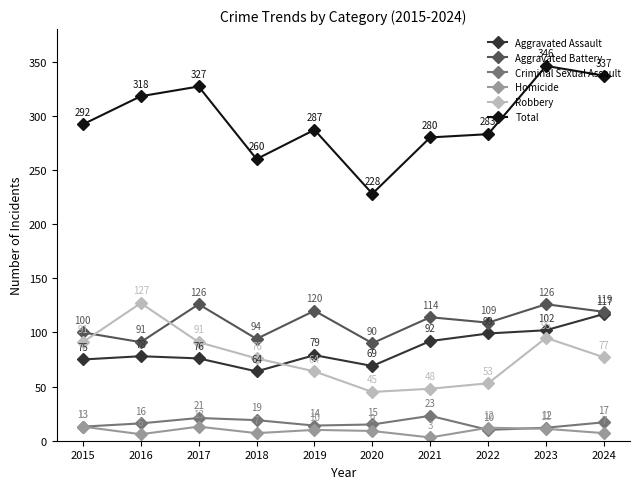

True or false: Aggravated Assault and Total intersect in this chart.

False